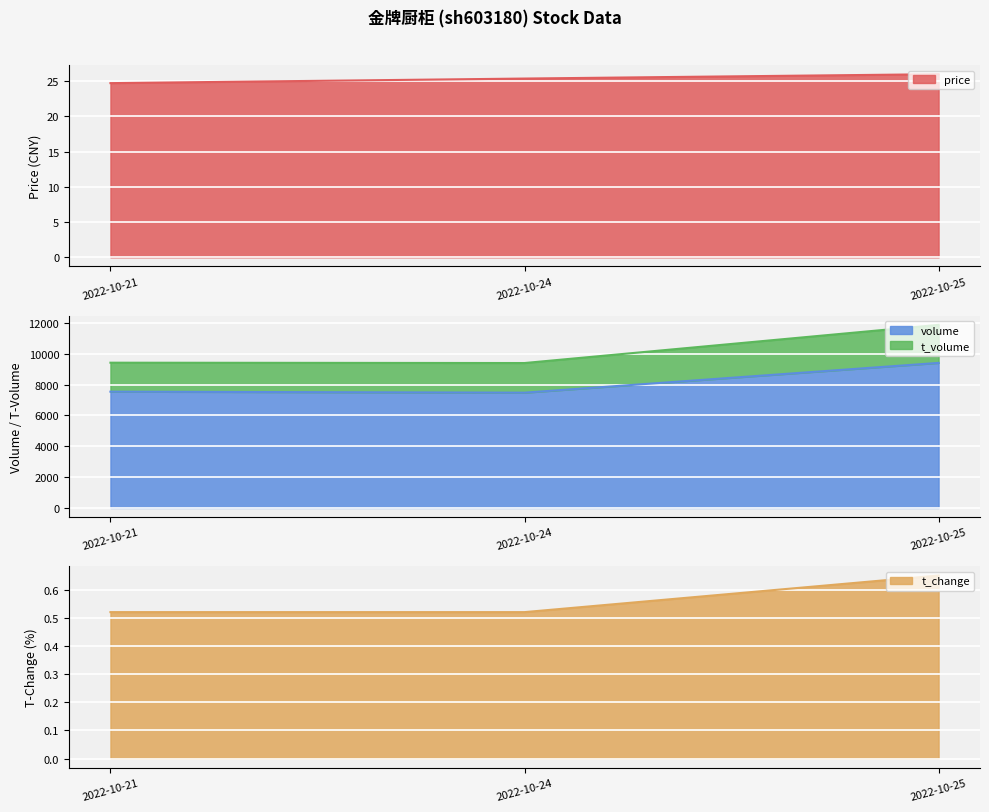

Which category has the lowest value in the t_volume series?

2022-10-21